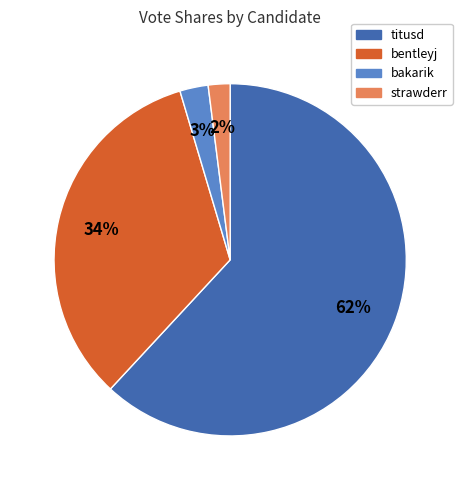

Which slice is the smallest?

strawderr